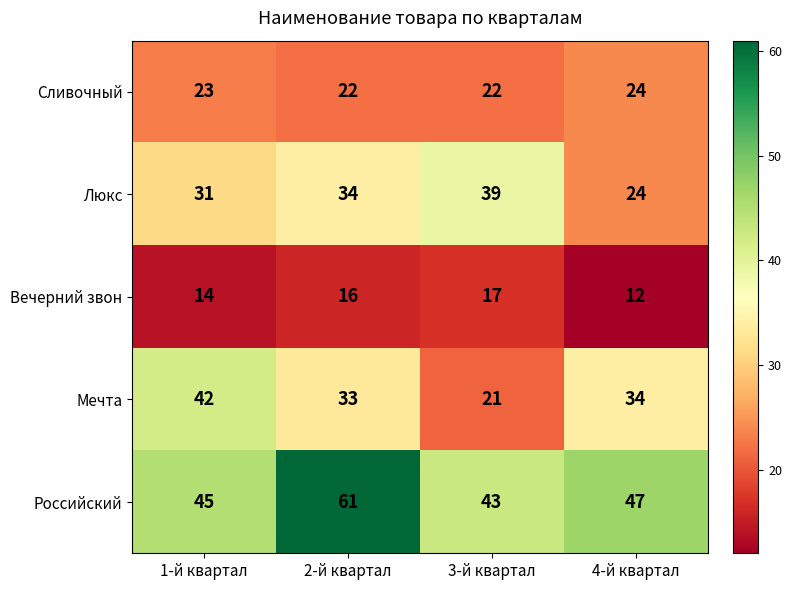

What is the sum of the Люкс values at 1-й квартал and 3-й квартал?

70